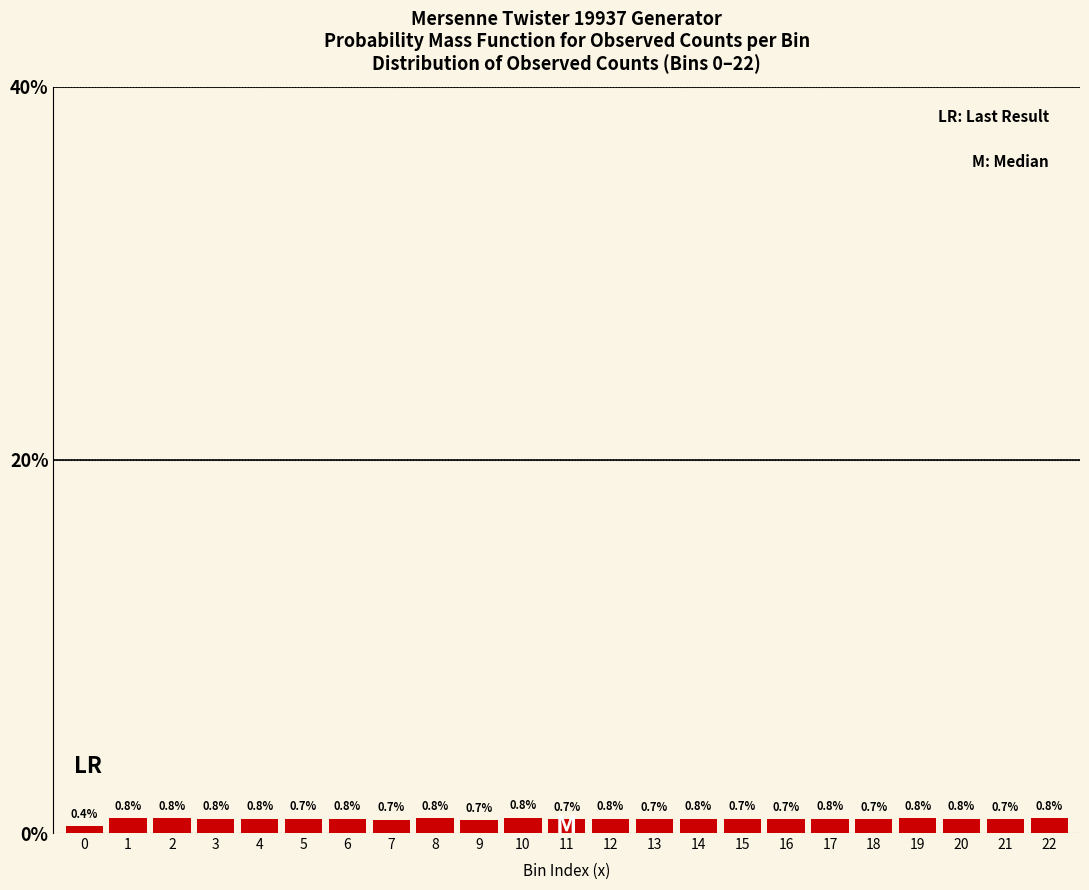

Reading left to right, extract all data points from this chart.

0.4	0.8	0.8	0.8	0.8	0.7	0.8	0.7	0.8	0.7	0.8	0.7	0.8	0.7	0.8	0.7	0.7	0.8	0.7	0.8	0.8	0.7	0.8